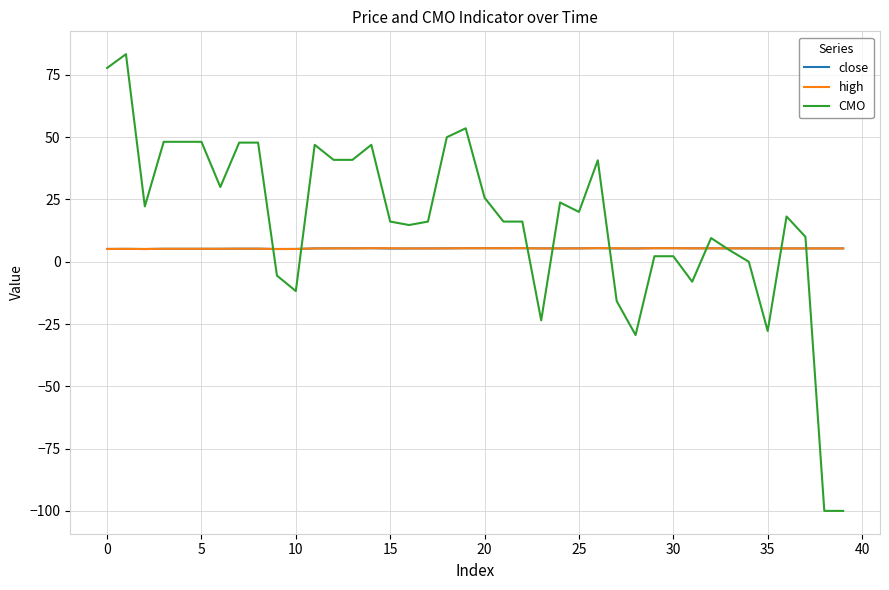

Which series has the largest range (max minus min)?

CMO